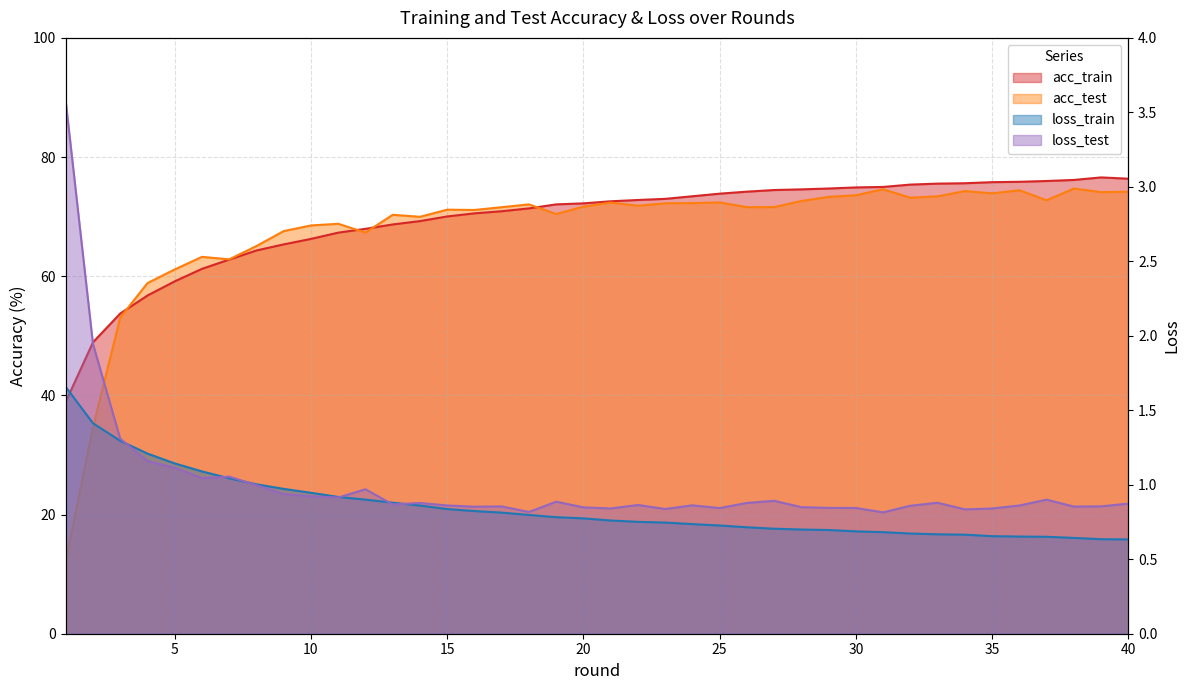

Reading left to right, extract all data points from this chart.

acc_train: 38.9	48.9	53.7	56.8	59.1	61.2	62.8	64.3	65.3	66.3	67.3	68.0	68.7	69.3	70.0	70.5	70.9	71.4	72.1	72.2	72.6	72.8	73.0	73.4	73.9	74.2	74.5	74.6	74.7	74.9	75.0	75.4	75.5	75.6	75.8	75.8	76.0	76.2	76.6	76.4
acc_test: 12.2	34.7	53.1	58.8	61.1	63.2	62.8	65.1	67.6	68.5	68.8	67.3	70.3	70.0	71.2	71.1	71.6	72.1	70.4	71.7	72.4	71.8	72.2	72.3	72.4	71.6	71.6	72.6	73.3	73.6	74.6	73.2	73.4	74.3	73.9	74.4	72.8	74.7	74.1	74.2
loss_train: 1.7	1.4	1.3	1.2	1.1	1.1	1.0	1.0	1.0	0.9	0.9	0.9	0.9	0.9	0.8	0.8	0.8	0.8	0.8	0.8	0.8	0.8	0.7	0.7	0.7	0.7	0.7	0.7	0.7	0.7	0.7	0.7	0.7	0.7	0.7	0.7	0.7	0.6	0.6	0.6
loss_test: 3.6	1.9	1.3	1.2	1.1	1.0	1.1	1.0	0.9	0.9	0.9	1.0	0.9	0.9	0.9	0.9	0.9	0.8	0.9	0.8	0.8	0.9	0.8	0.9	0.8	0.9	0.9	0.8	0.8	0.8	0.8	0.9	0.9	0.8	0.8	0.9	0.9	0.9	0.9	0.9